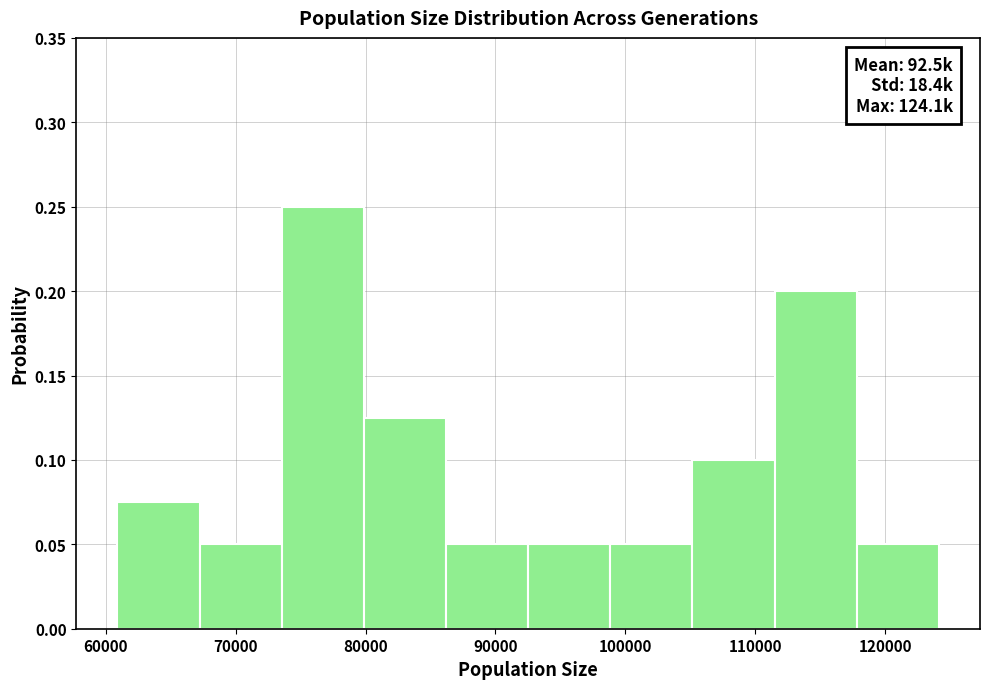

Which range on the x-axis has the tallest bar?

74000 to 80000